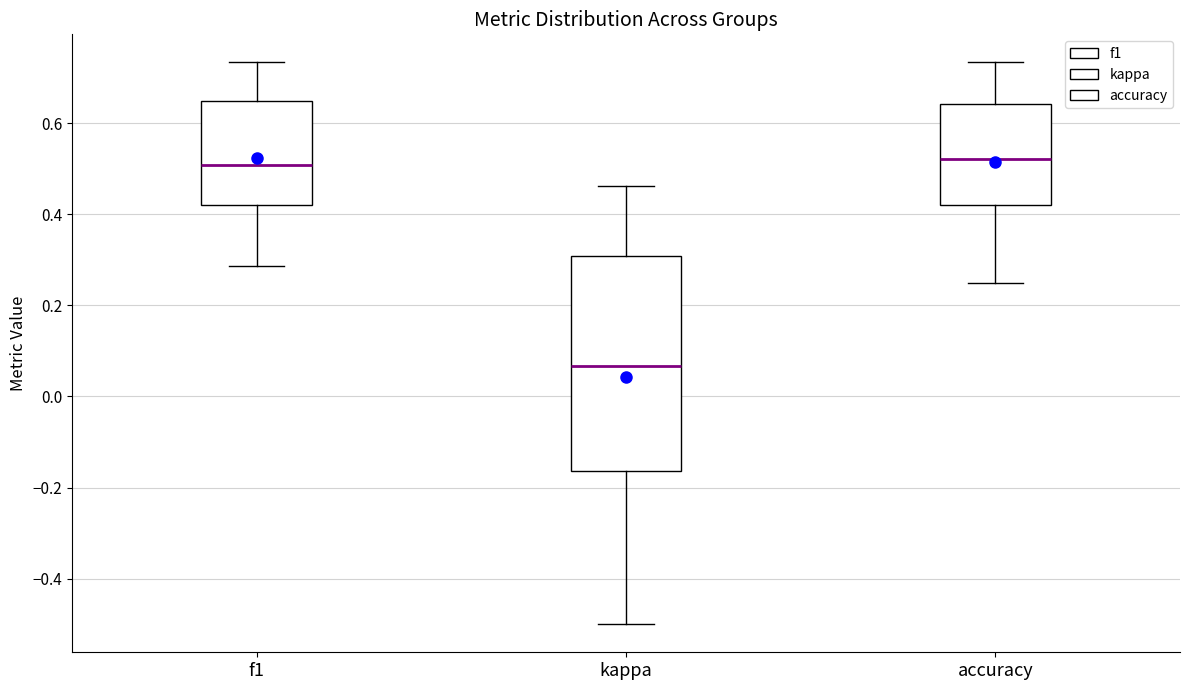

Comparing the boxes themselves (not the whiskers), which one is the tallest?

kappa